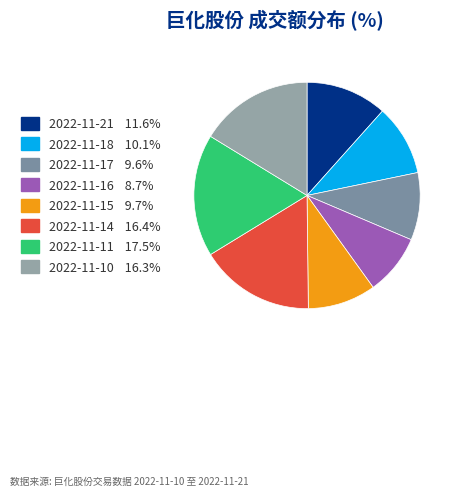

How many segments does this pie chart have?

8